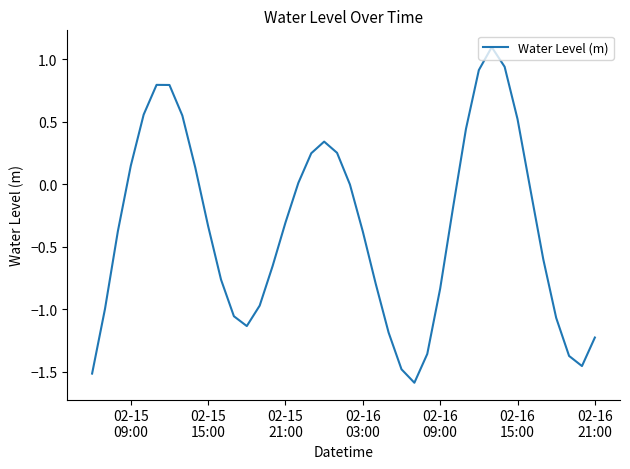

What is the smallest value displayed?

-1.6